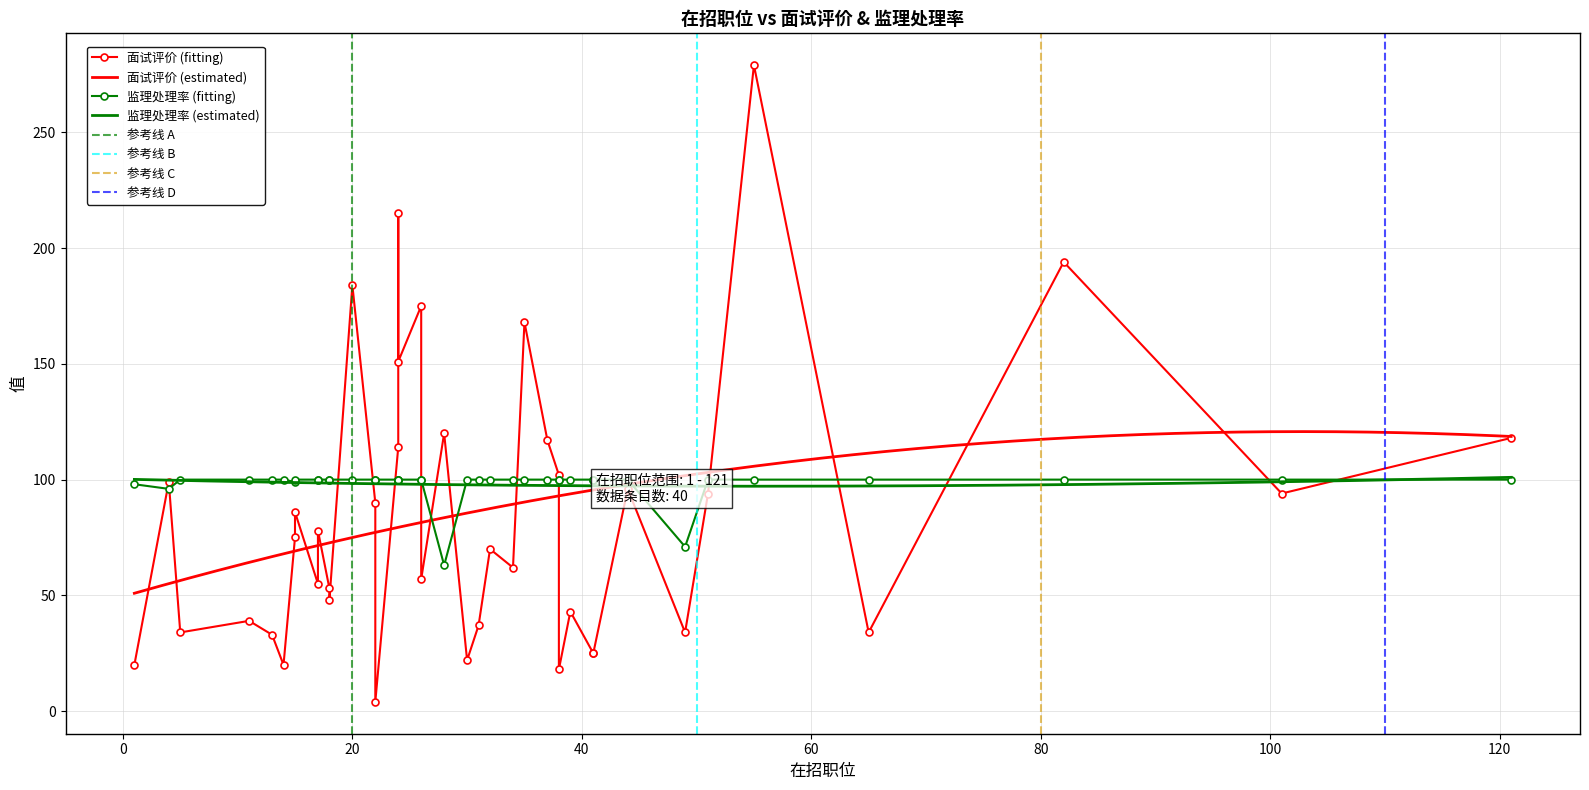

What is the highest value of the 监理处理率 (estimated) series?

101.0